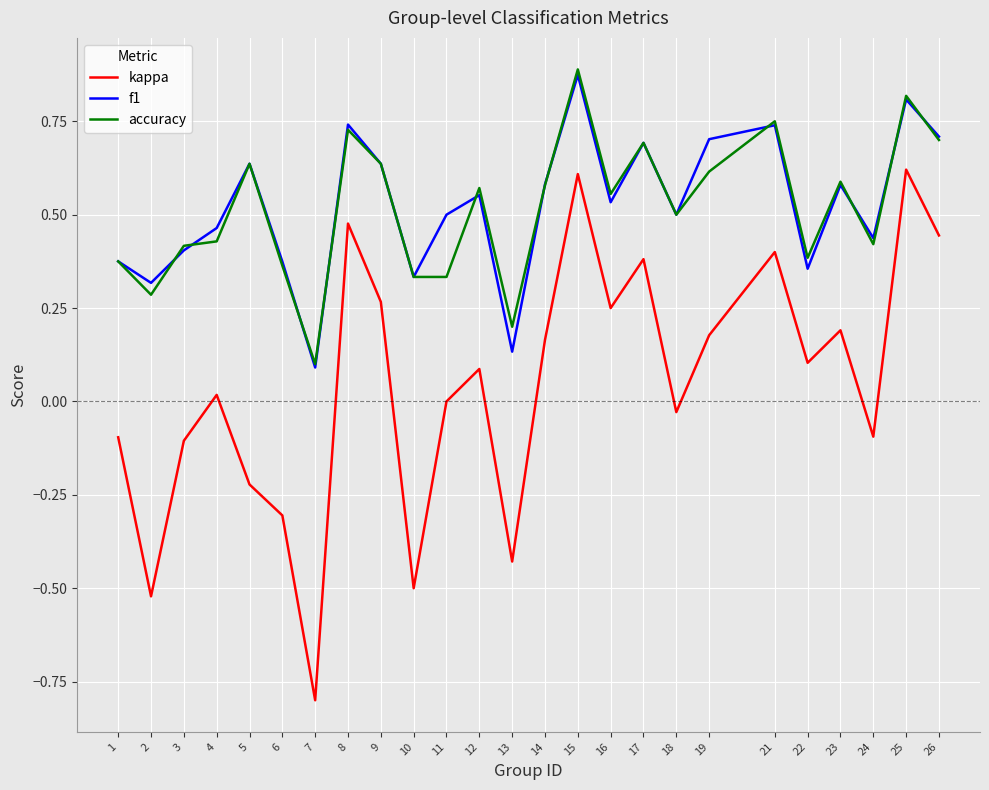

Which series has the widest spread of values?

kappa